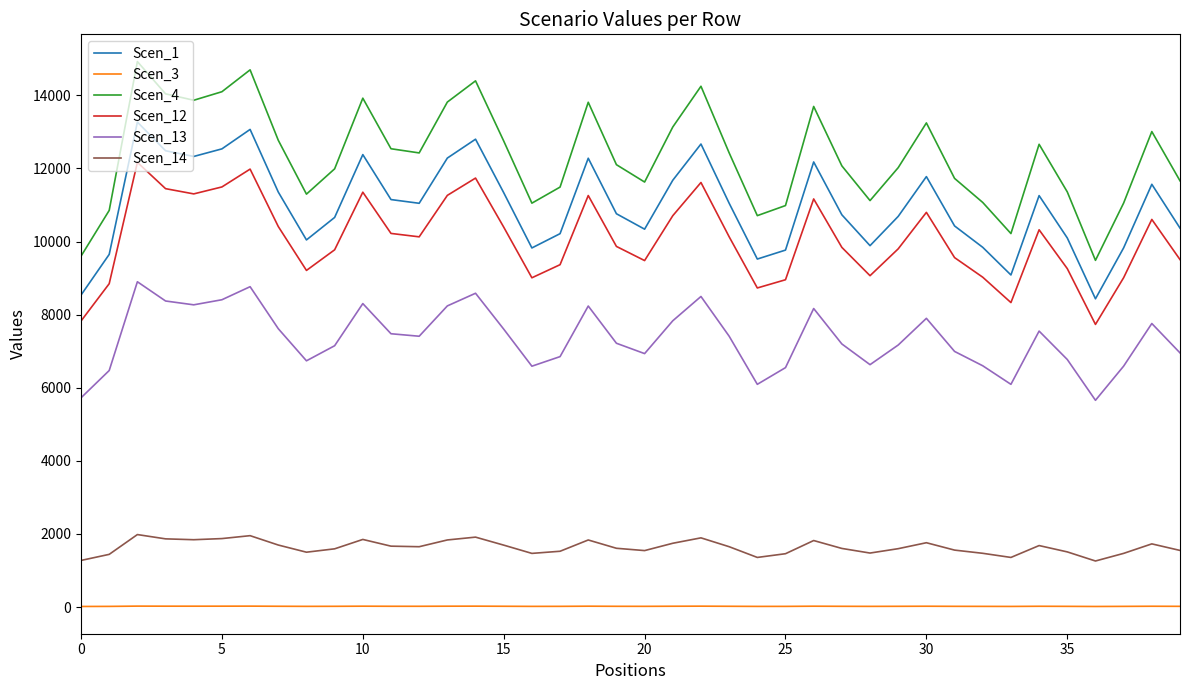

Which series has the largest total across all categories?

Scen_4